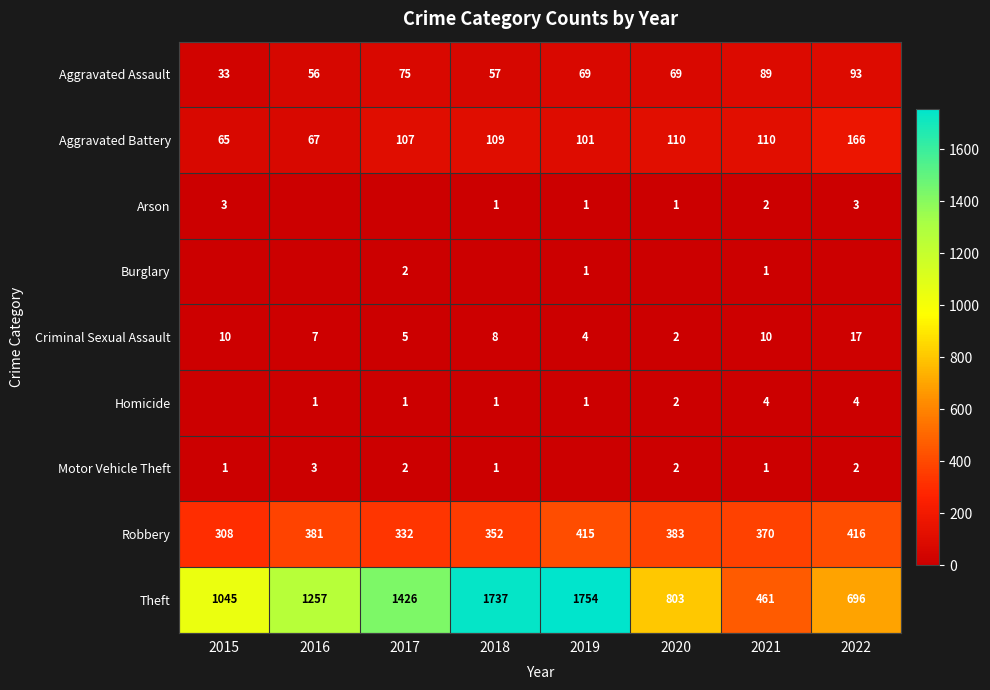

Where is Theft nearest to the value 1107?

2015